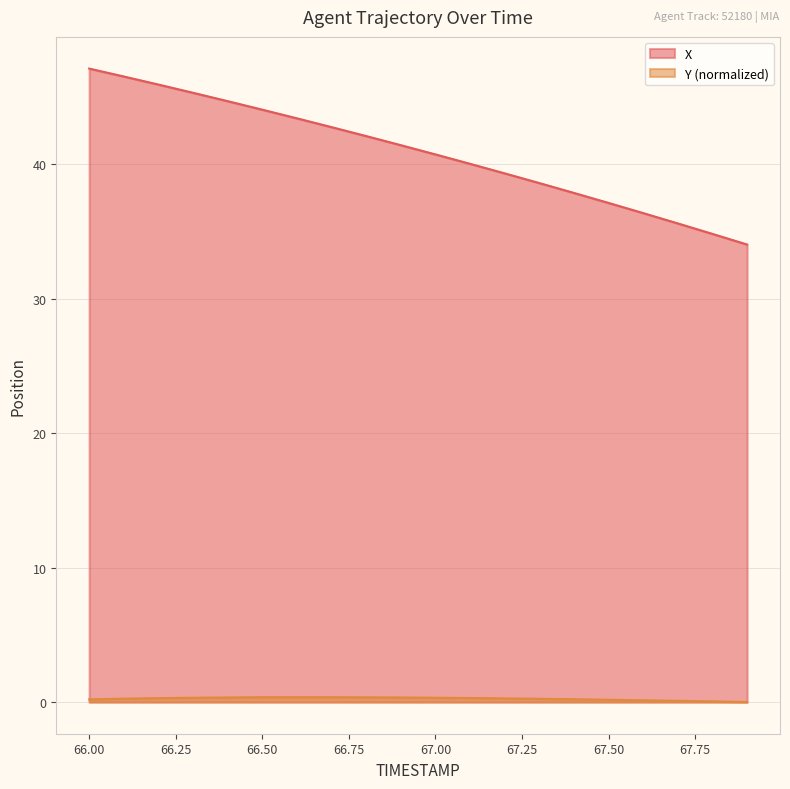

True or false: Y and X cross at least once.

False